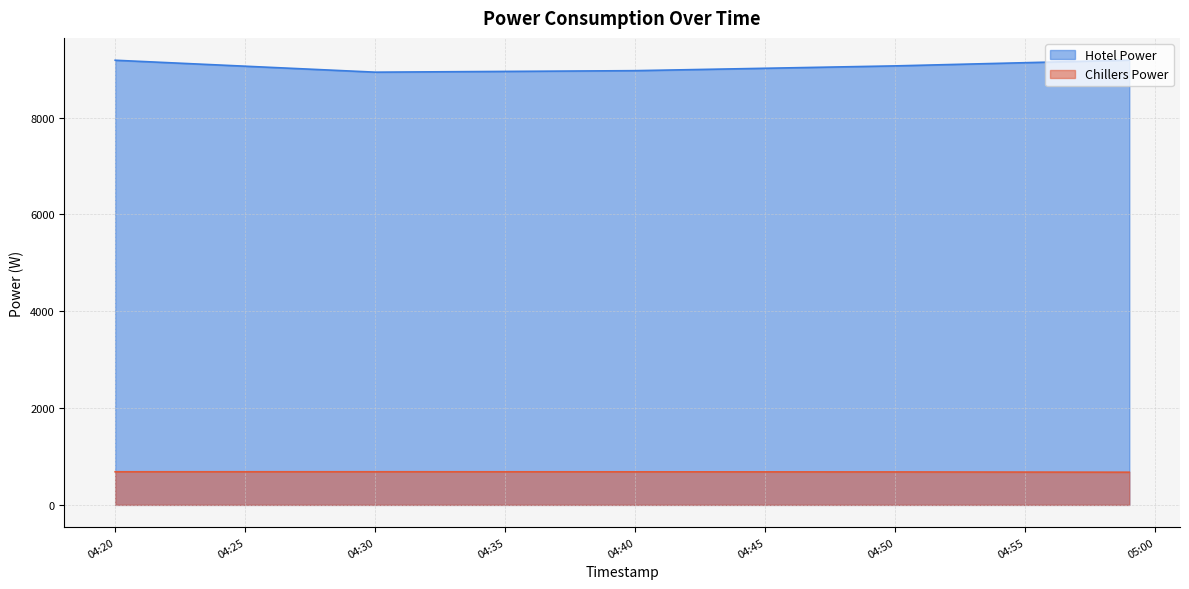

What are all the series names shown in the legend?

Hotel Power, Chillers Power